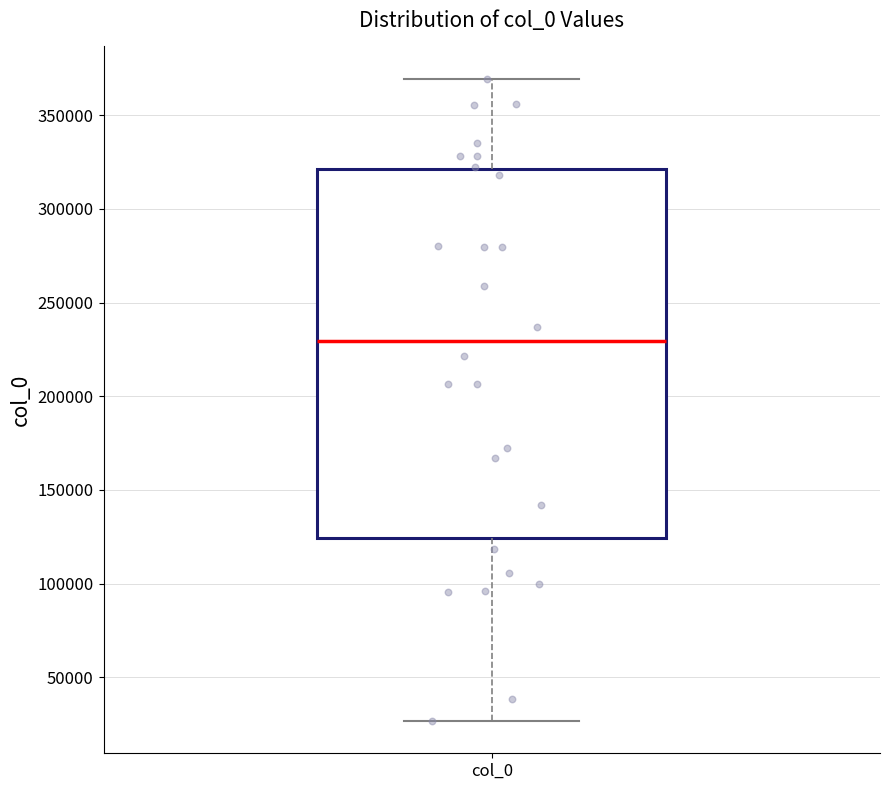

Read this box plot against the y-axis: the position of the median line, the range covered by the box, and the ends of both whiskers. The values are not printed on the chart, so give them approximately, as read against the axis.

median 230000, box 125000 to 320000, whiskers 25000 to 370000